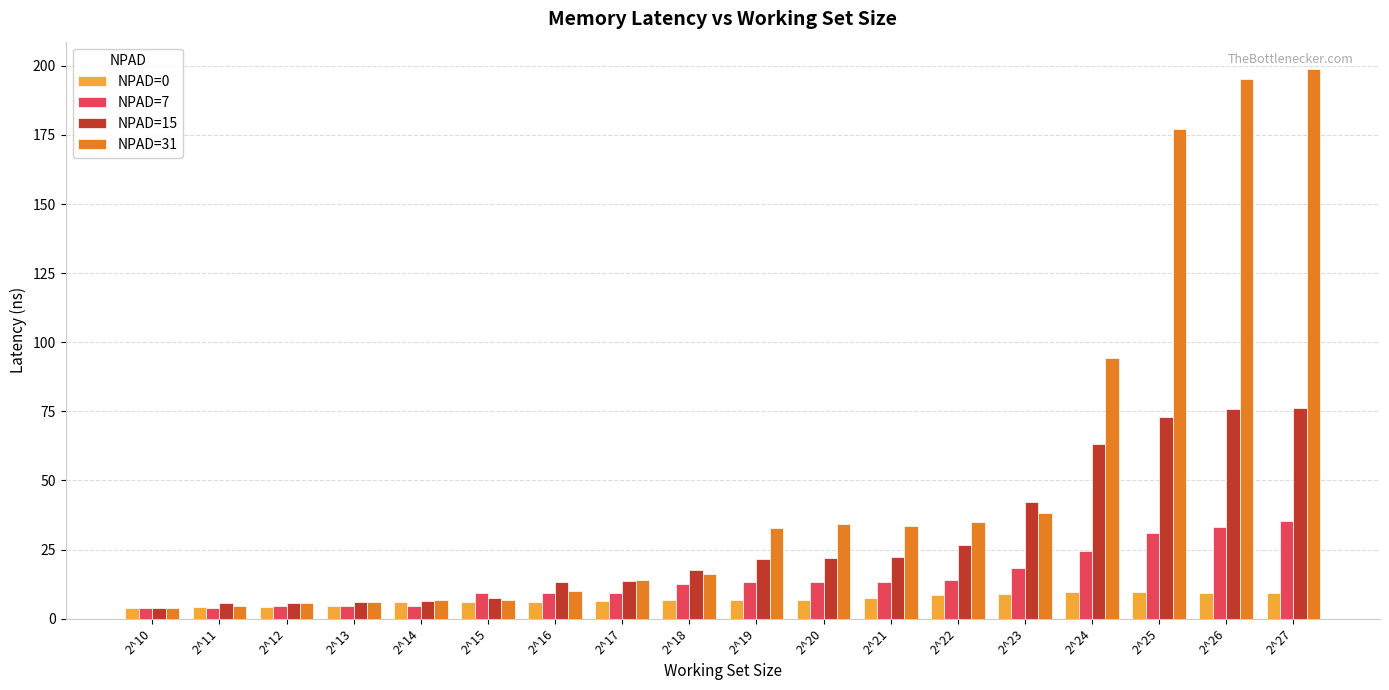

Count the number of categories in the chart.

18